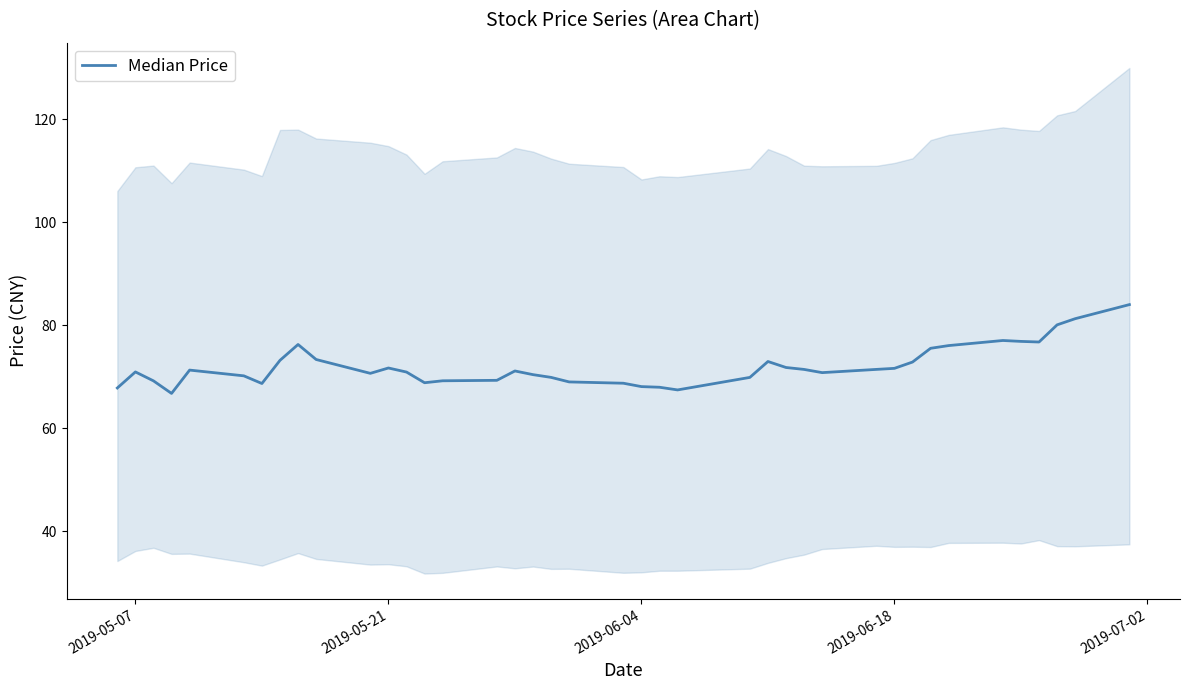

Does the chart display data point markers on the line(s)?

No